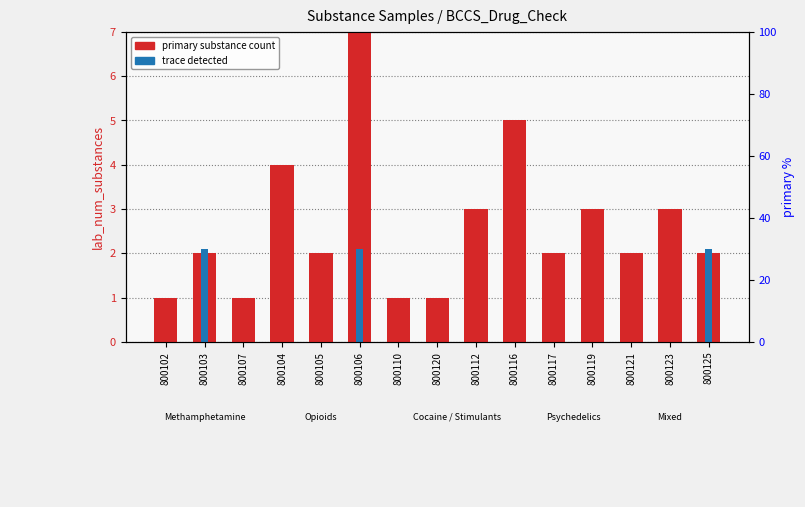

Rank the series by their maximum value, from lowest to highest.

trace detected, primary substance count